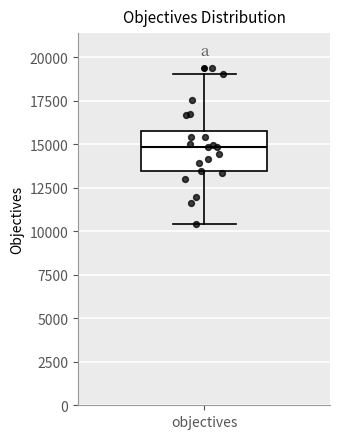

Read this box plot against the y-axis: the position of the median line, the range covered by the box, and the ends of both whiskers. The values are not printed on the chart, so give them approximately, as read against the axis.

median 15000, box 13500 to 15500, whiskers 10500 to 19000